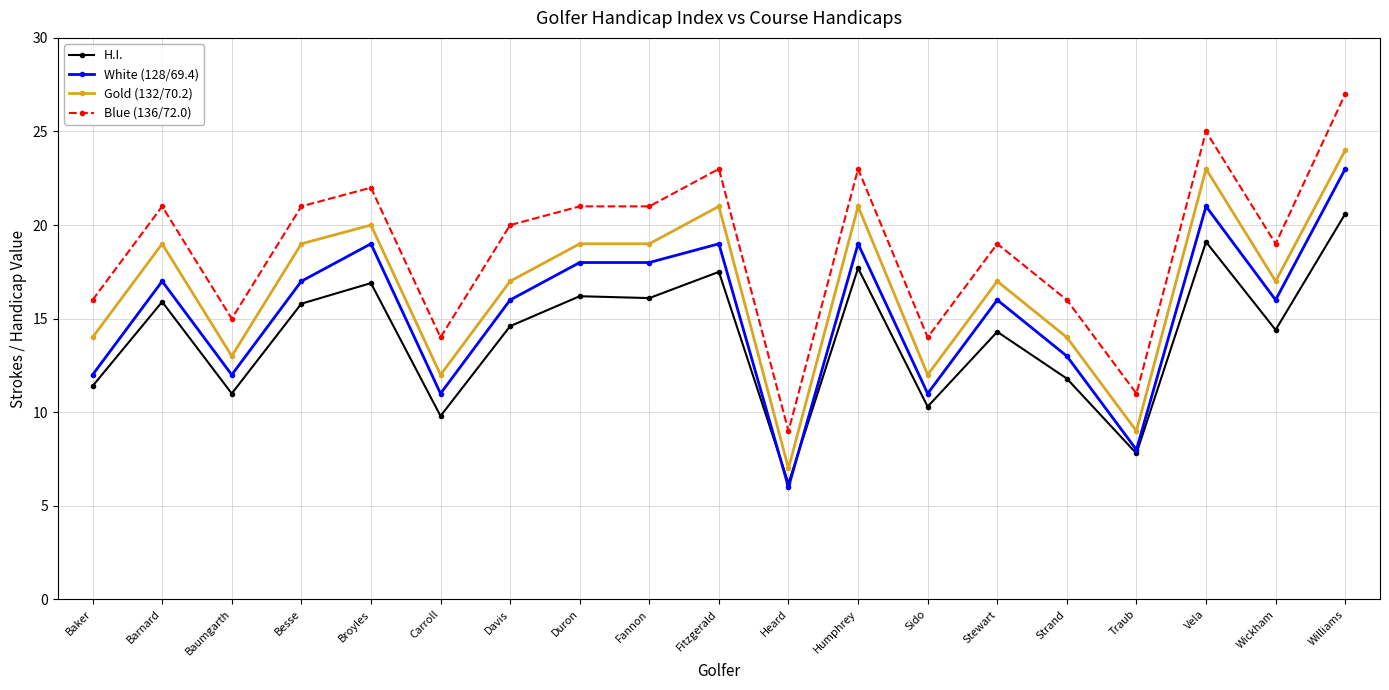

What is the spread (max minus min) of values at Strand?

4.2